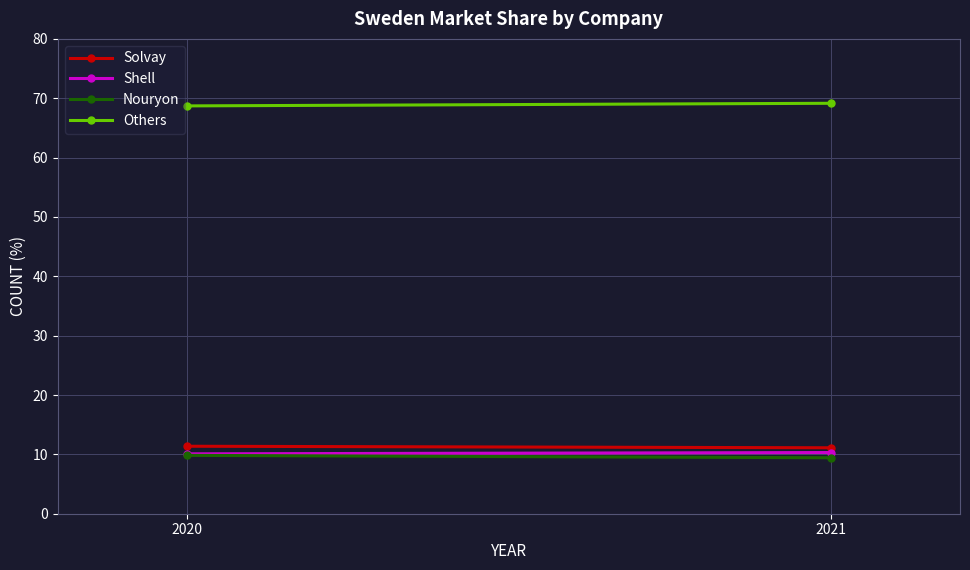

What is the sum of all Nouryon values?

19.3